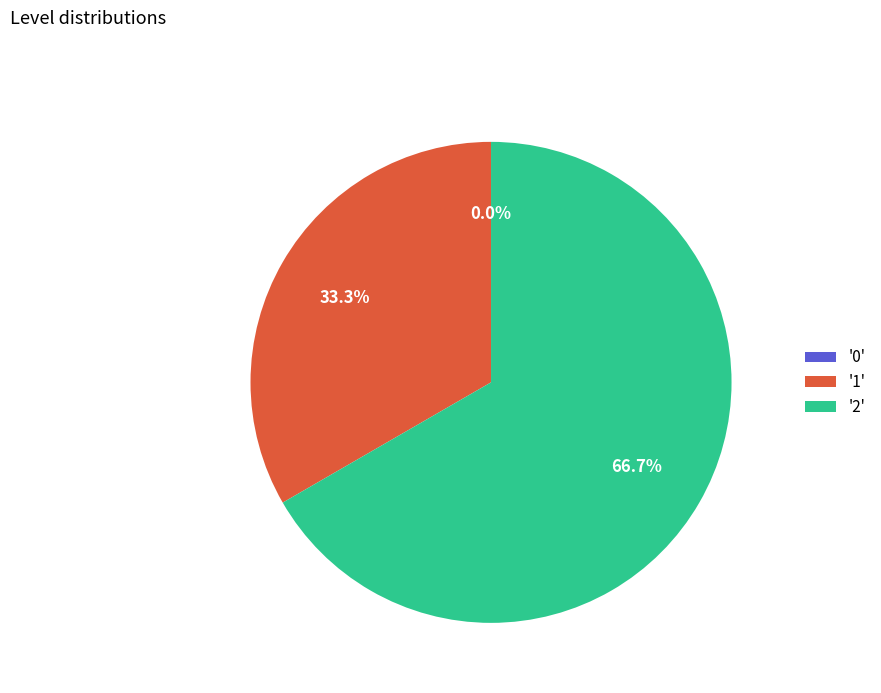

To the nearest percent, what is the difference between the 2 and 1 slice percentages?

33%